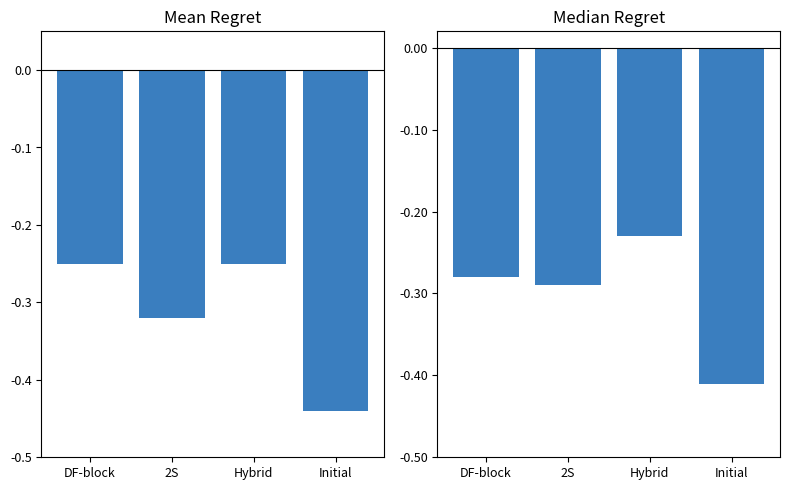

What is the sum of the Median Regret values at DF-block and Hybrid?

-0.5